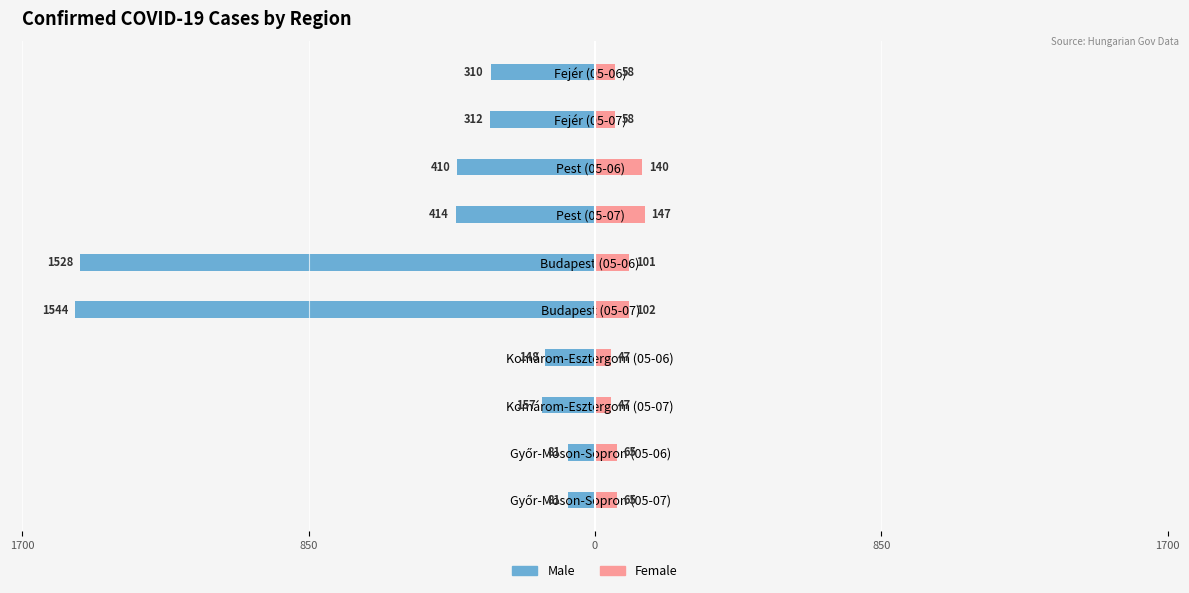

What is the spread (max minus min) of values at Budapest (05-06)?

1629